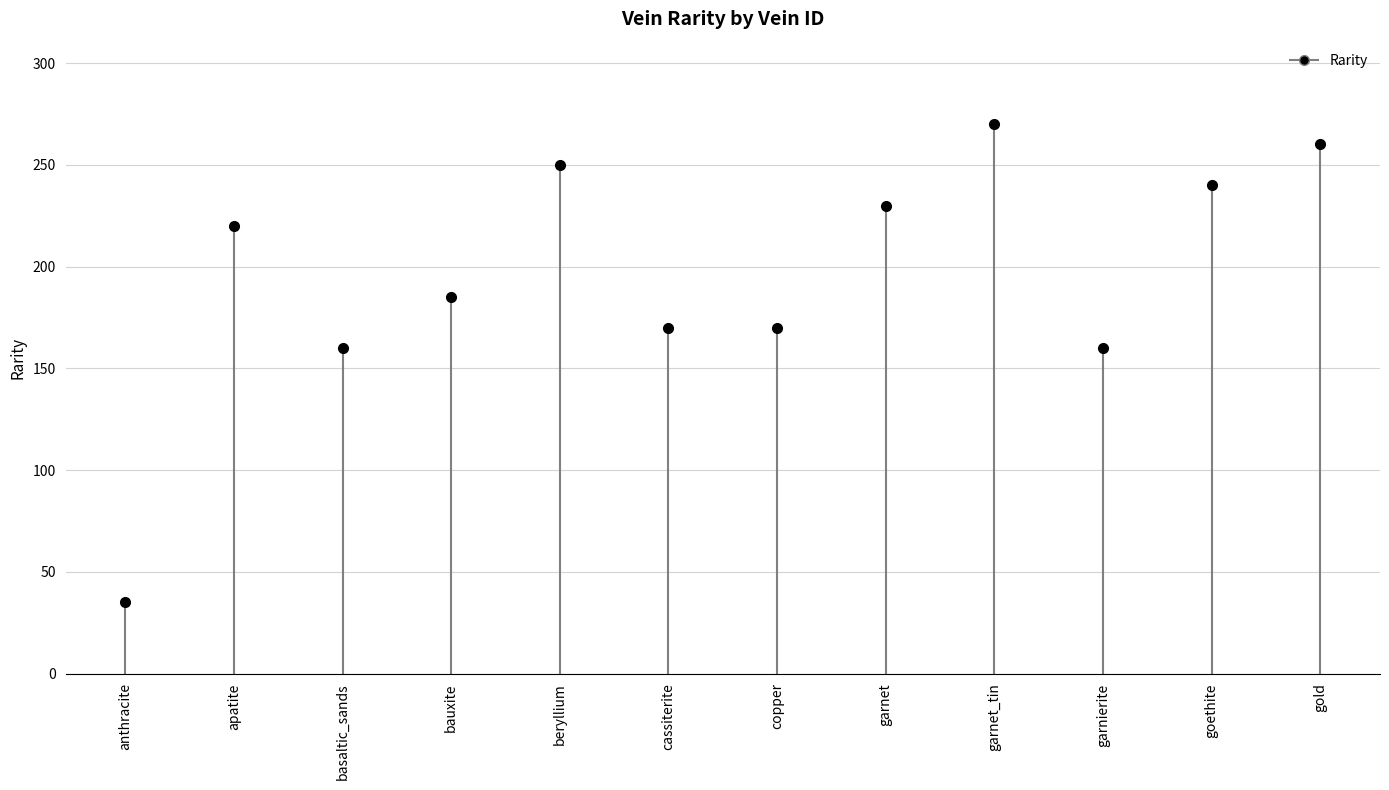

True or false: the data shows 51 at anthracite.

False